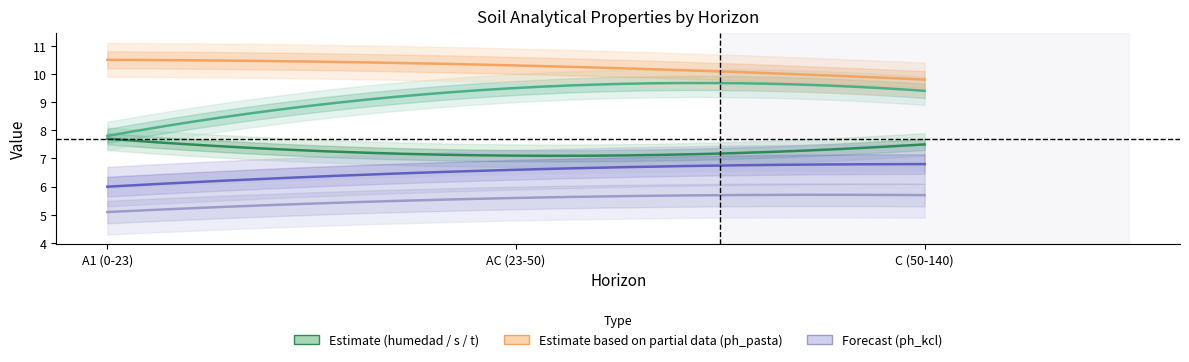

What is the maximum value shown in the chart?

10.5